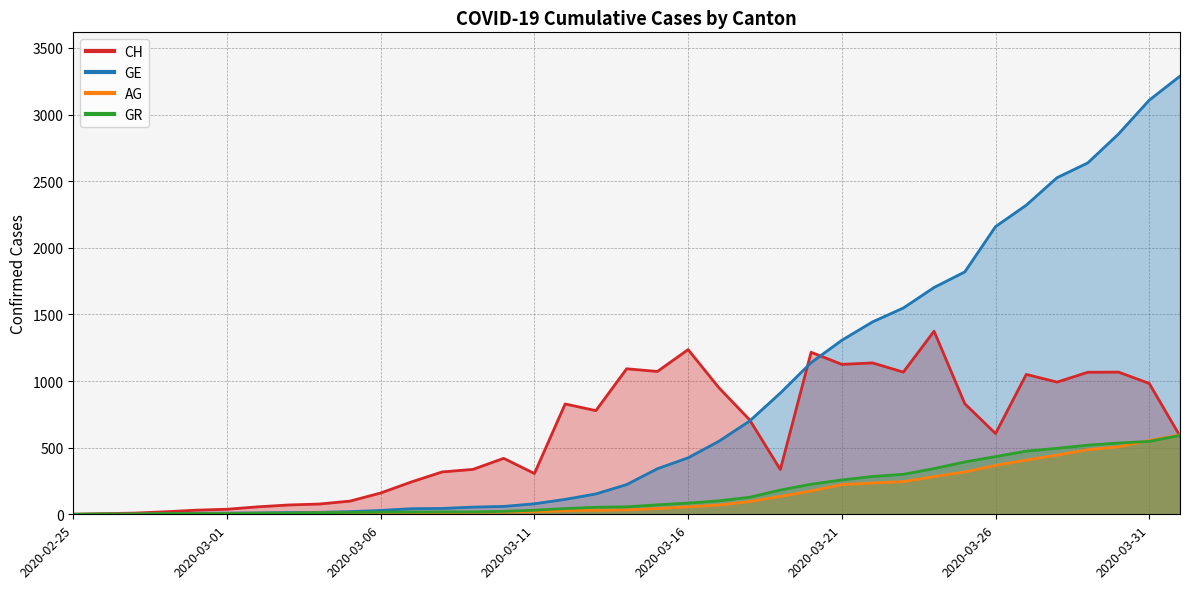

What position from the left is 2020-02-25?

1